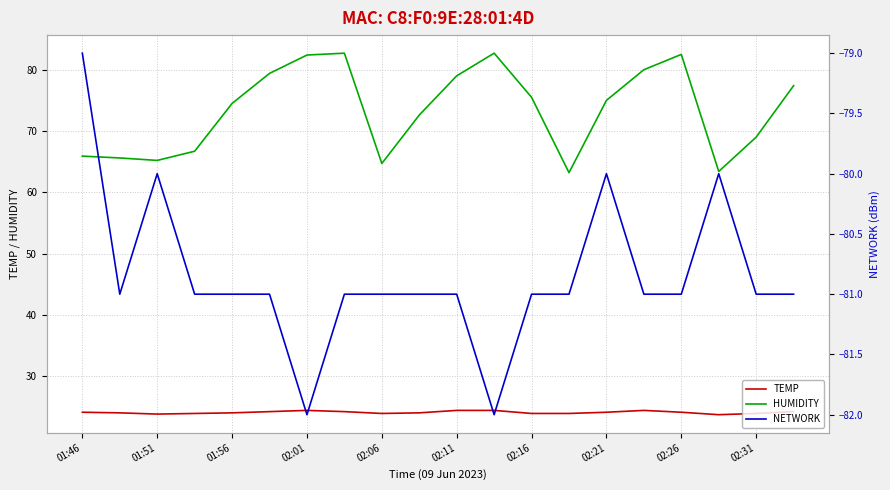

True or false: HUMIDITY and NETWORK cross at least once.

False